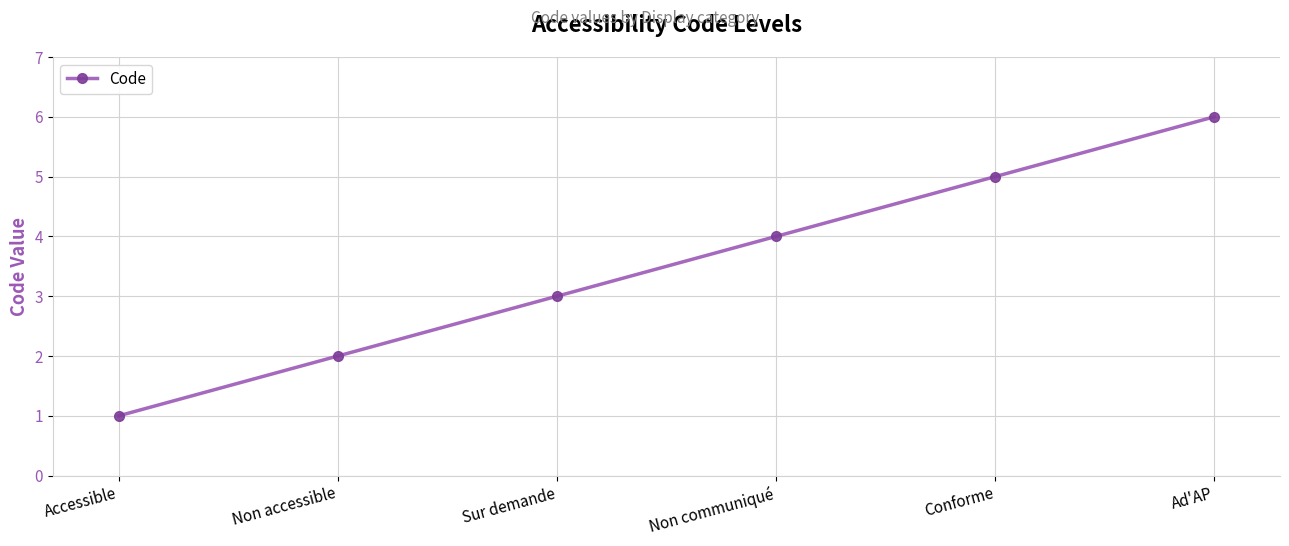

What is the average value?

4